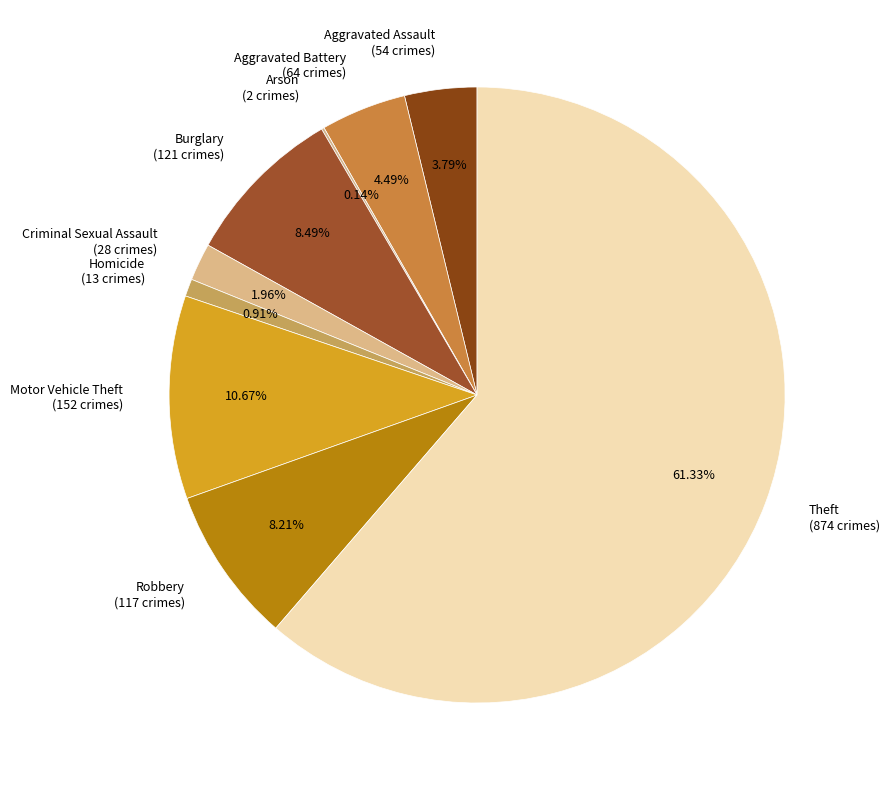

Is there any slice that represents more than half of the pie?

Yes